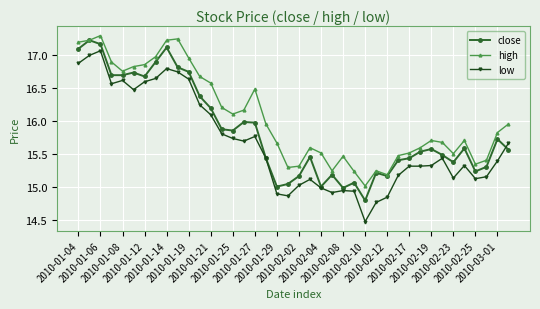

Which series has the largest total across all categories?

high